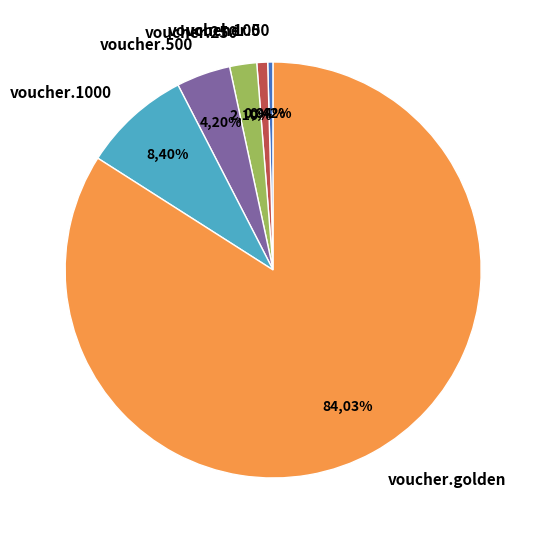

How many segments does this pie chart have?

6